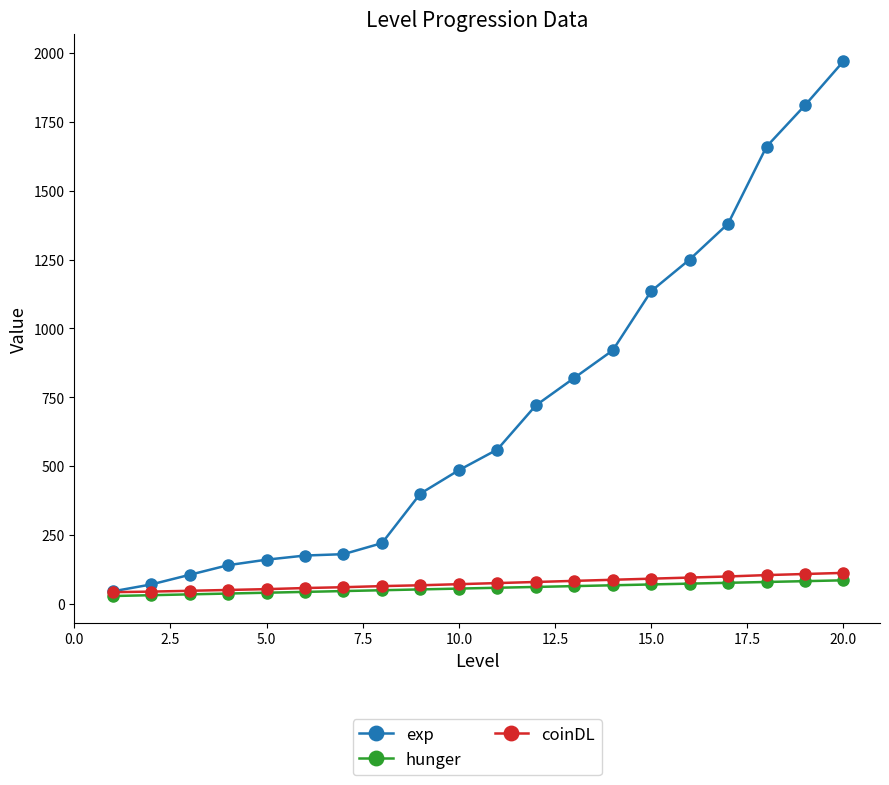

Which series has the largest total across all categories?

exp